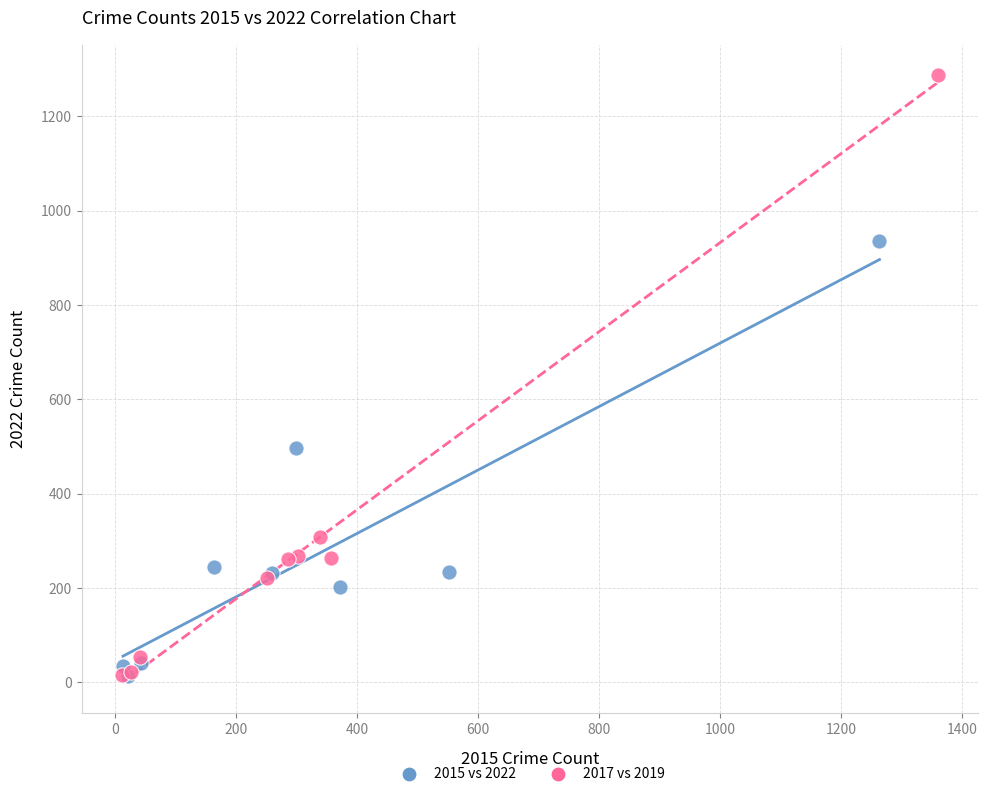

Which series reaches the maximum Y coordinate?

2017 vs 2019